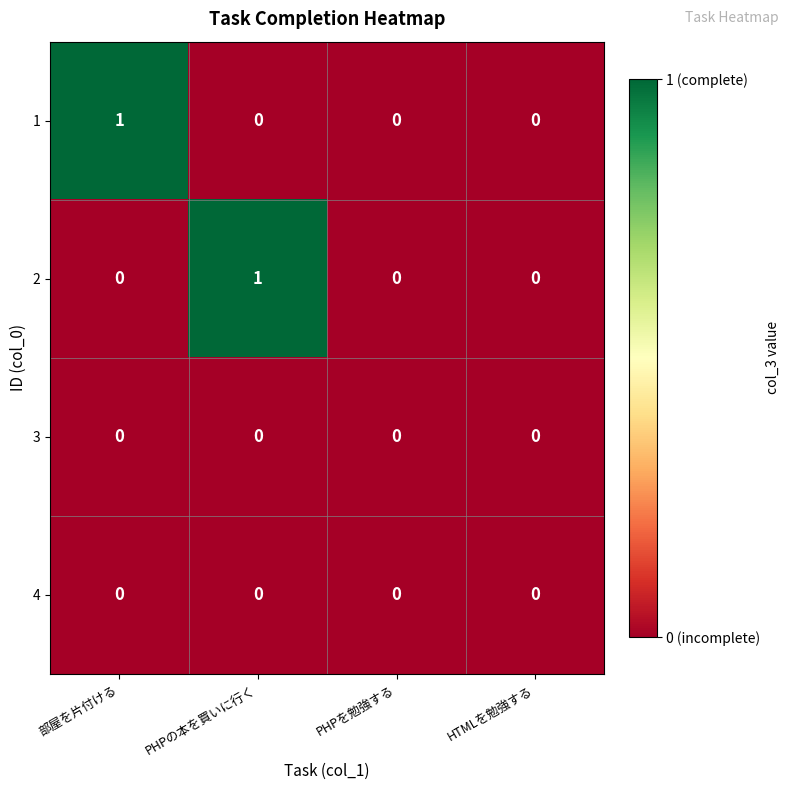

Is it true that 1 equals 0 at HTMLを勉強する?

True